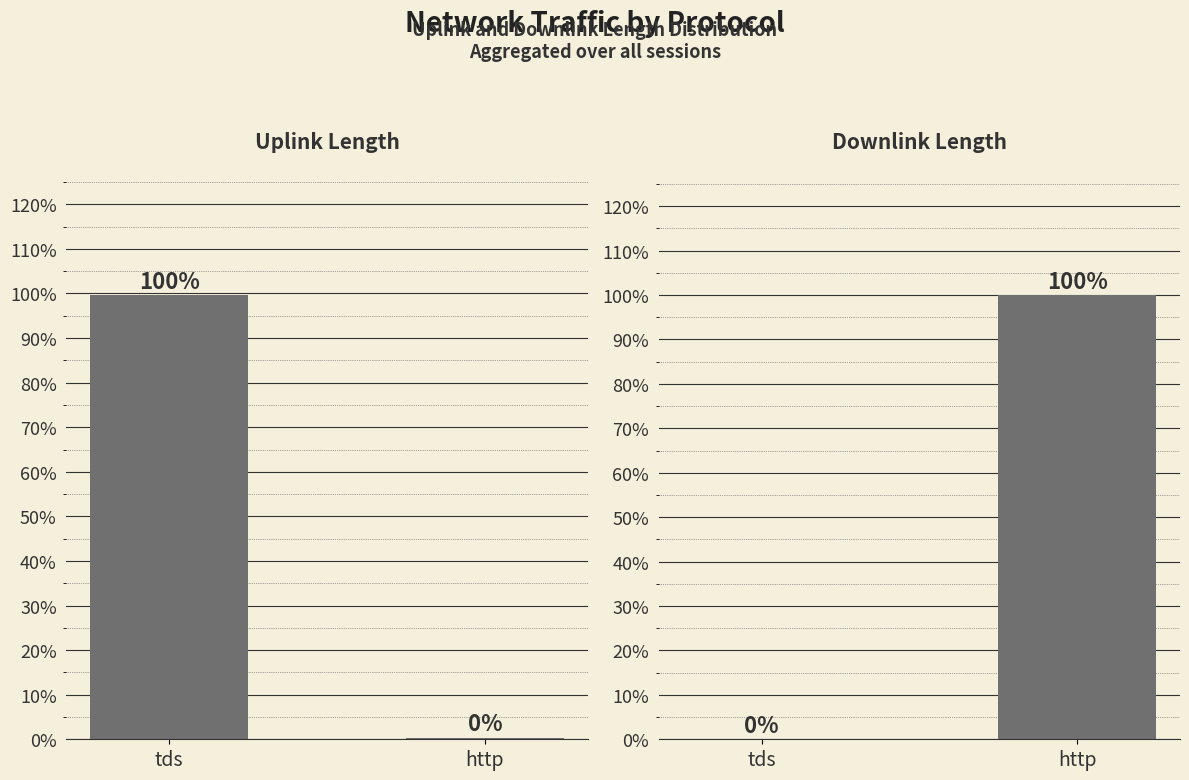

Is it true that Uplink Length equals 155.5 at tds?

False